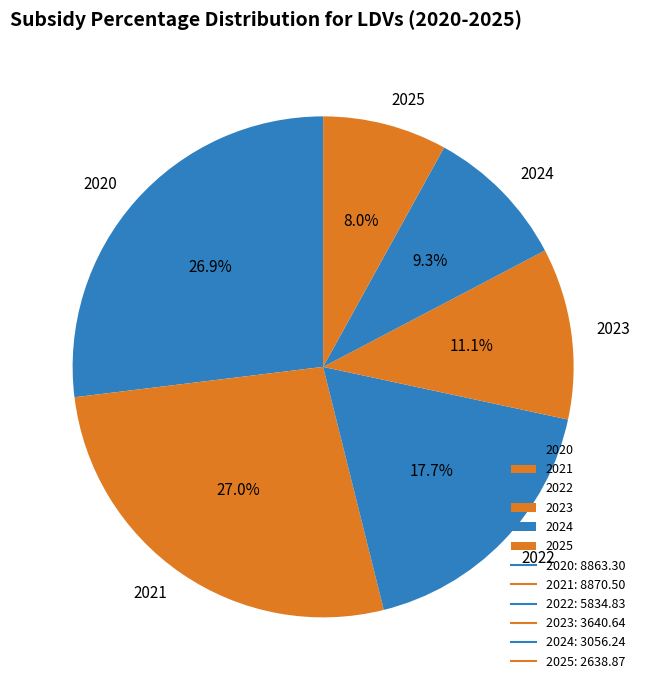

Does 2020 represent more than half of the total?

No